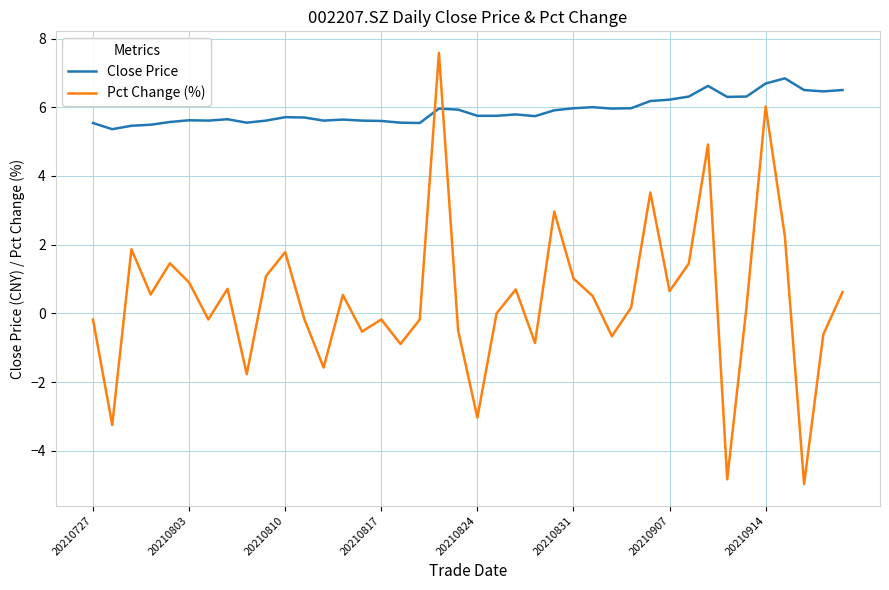

What is the maximum value for Close Price?

6.8